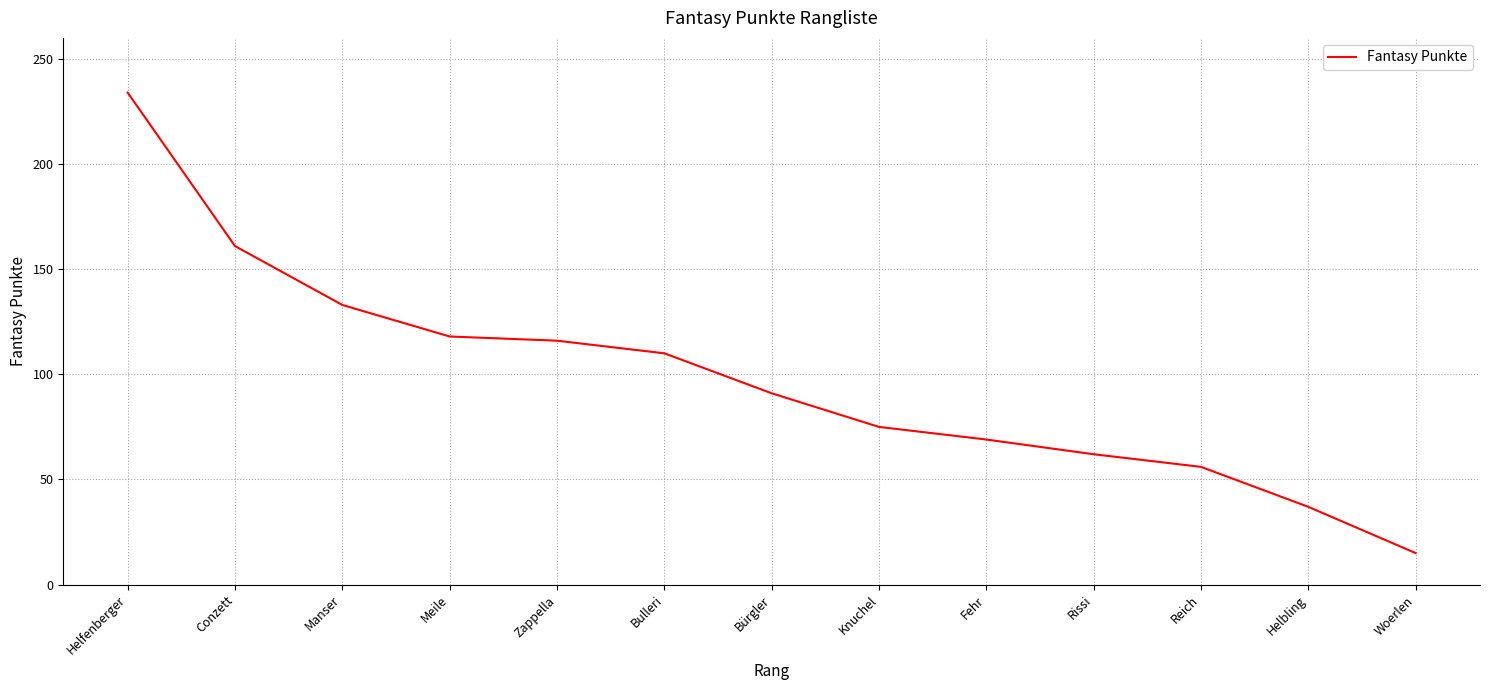

Which has a higher value, Reich or Bulleri?

Bulleri